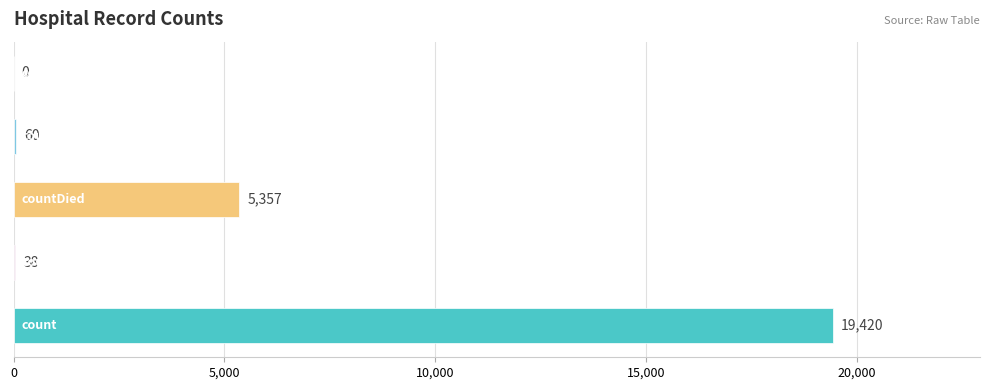

Are the bars horizontal?

Yes